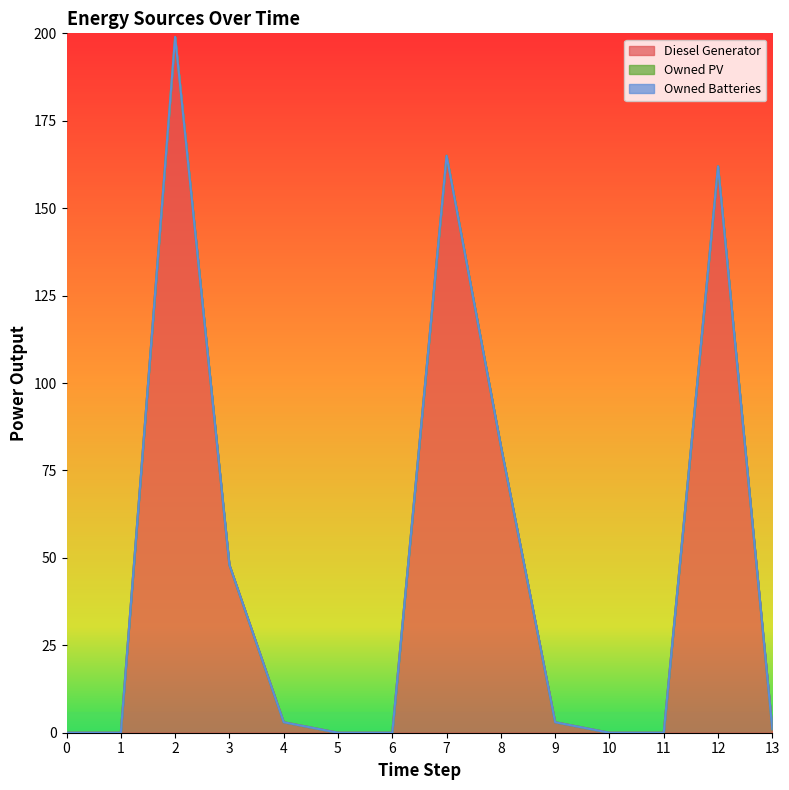

Rank the categories by Owned PV value from highest to lowest.

0, 1, 2, 3, 4, 5, 6, 7, 8, 9, 10, 11, 12, 13